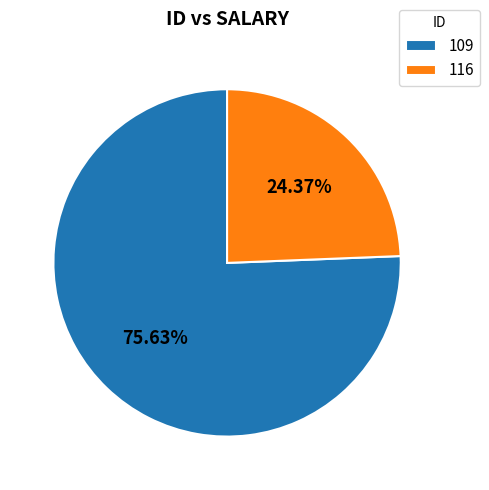

What is the smallest slice in the pie chart?

116